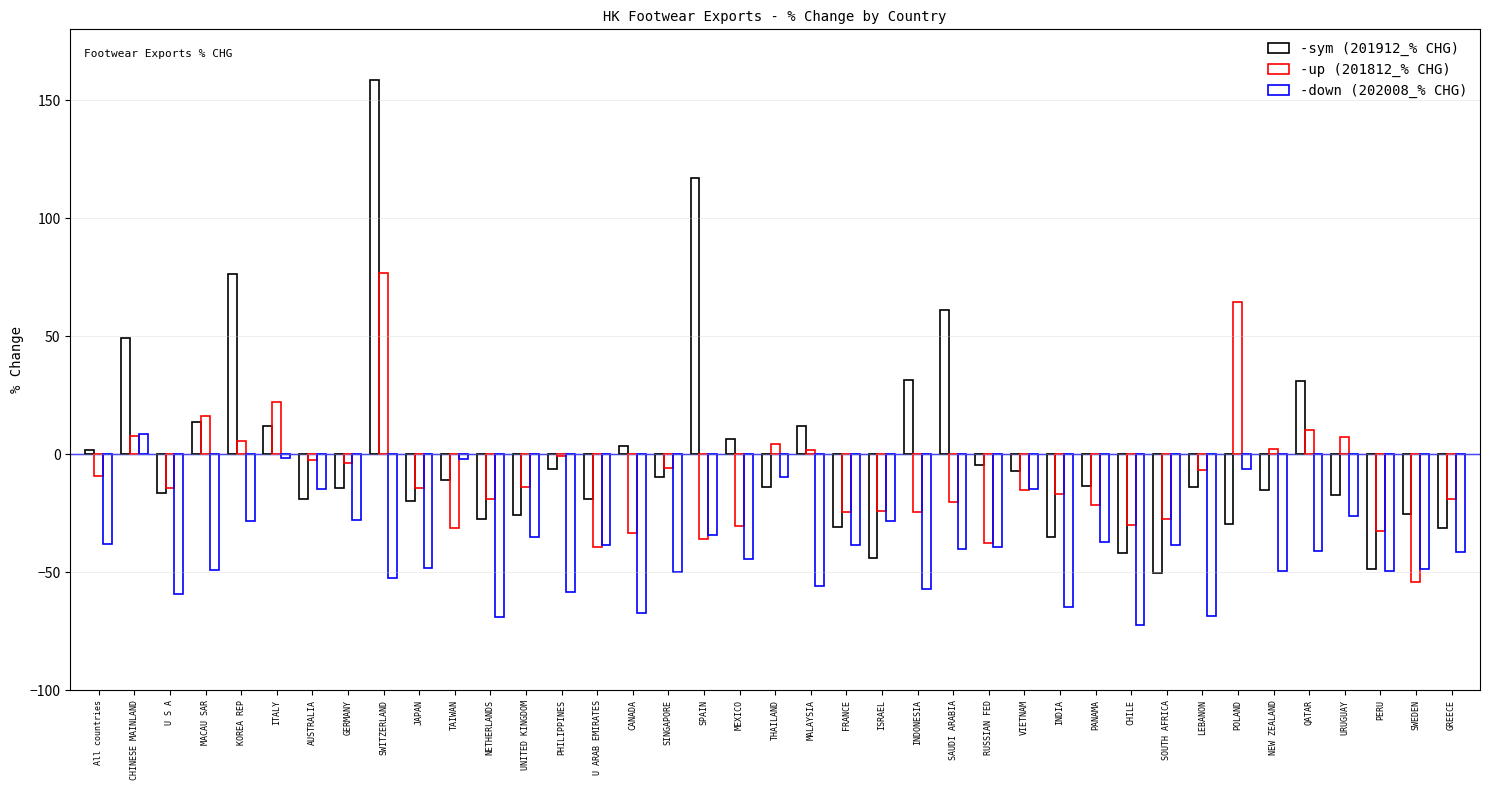

Are the bars grouped side by side (vs. stacked)?

Yes